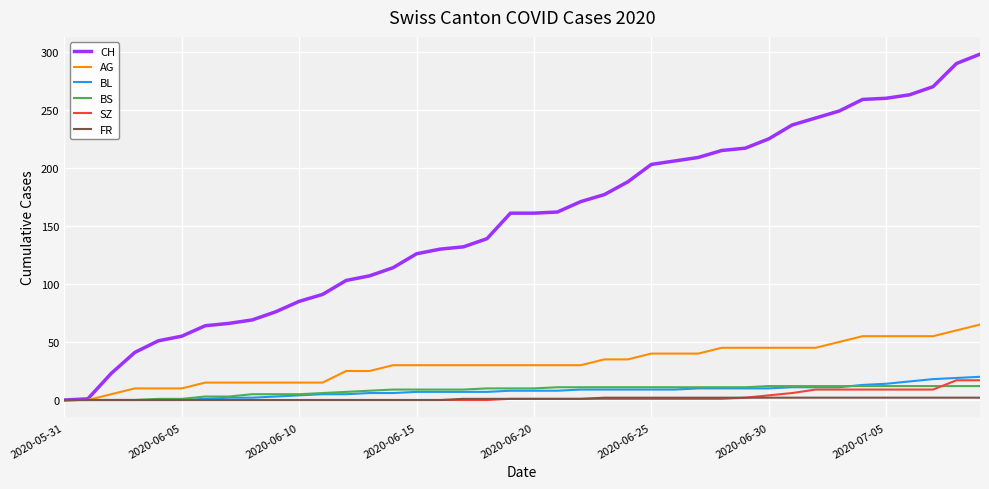

Which series has the largest range (max minus min)?

CH